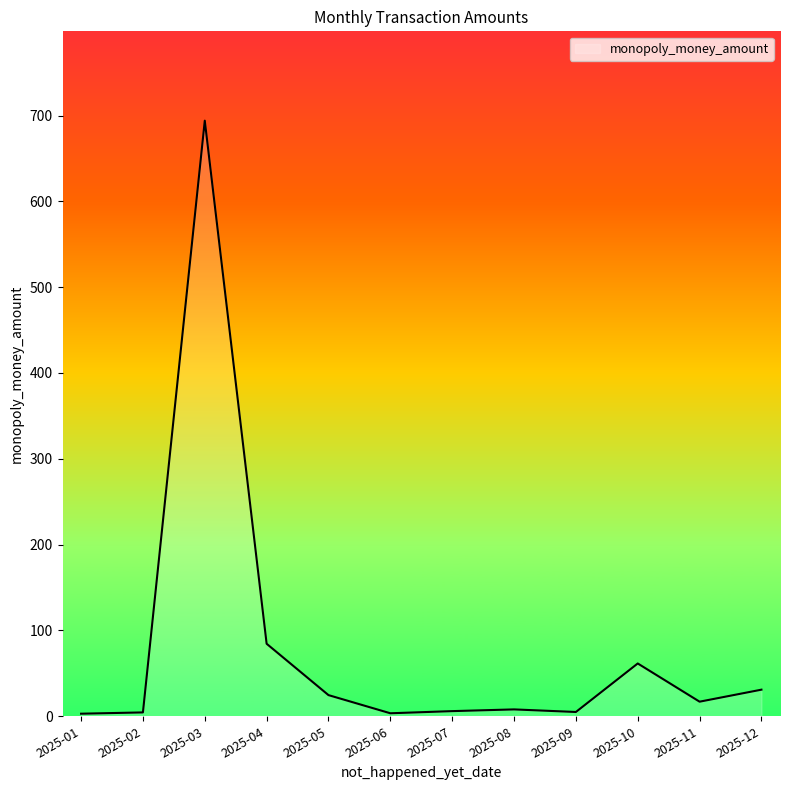

The value at 2025-05 is 24.6. True or false?

True